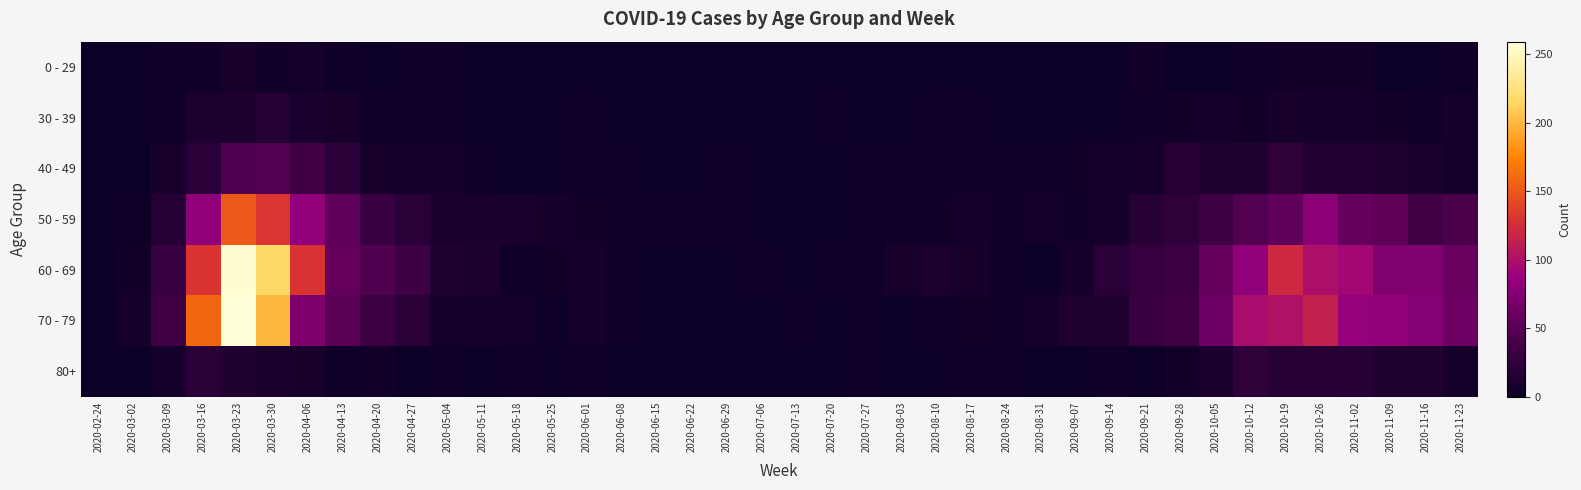

Which has a higher value, 2020-09-14 or 2020-06-15?

2020-09-14